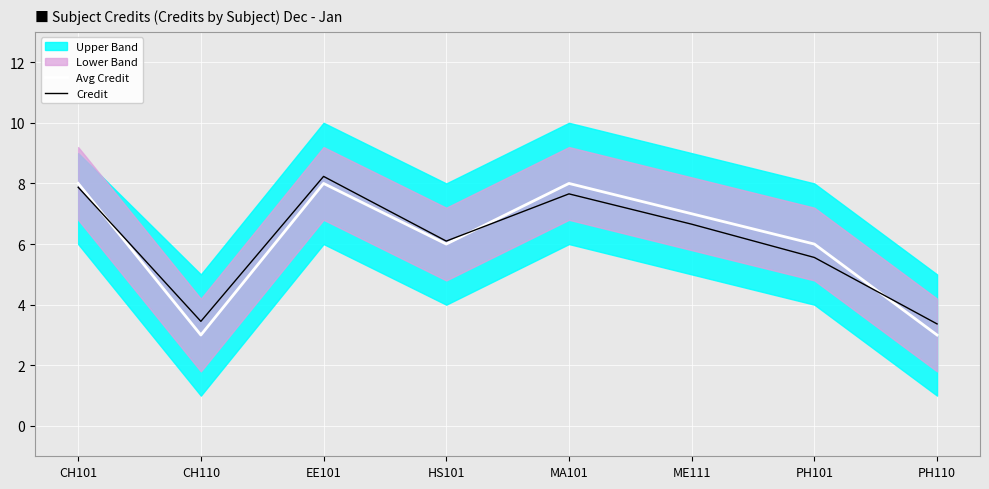

At which category is the sum across all series the highest?

EE101